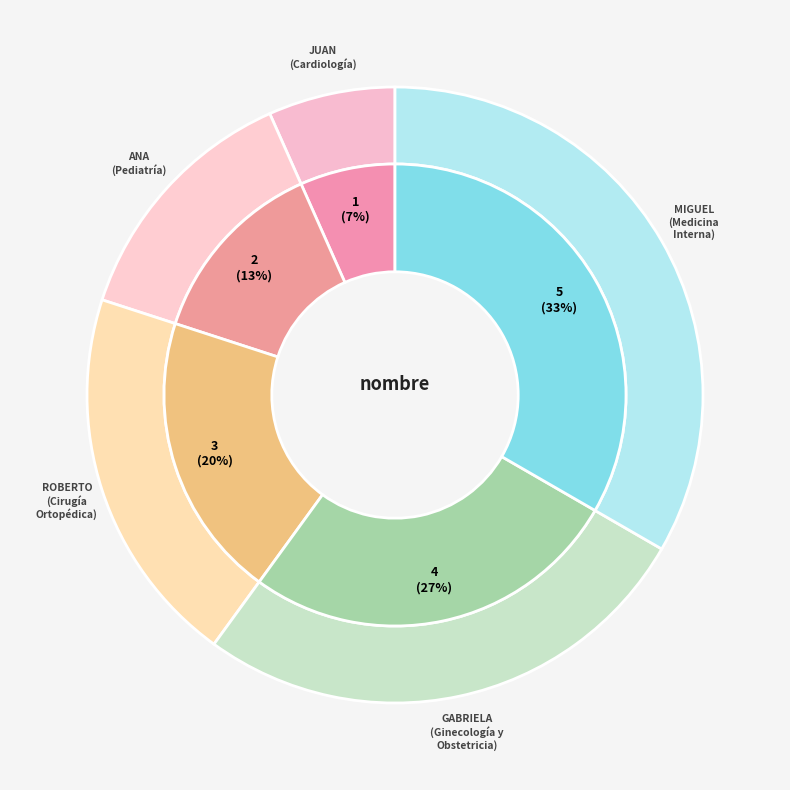

Which category has the biggest portion of the pie?

Miguel